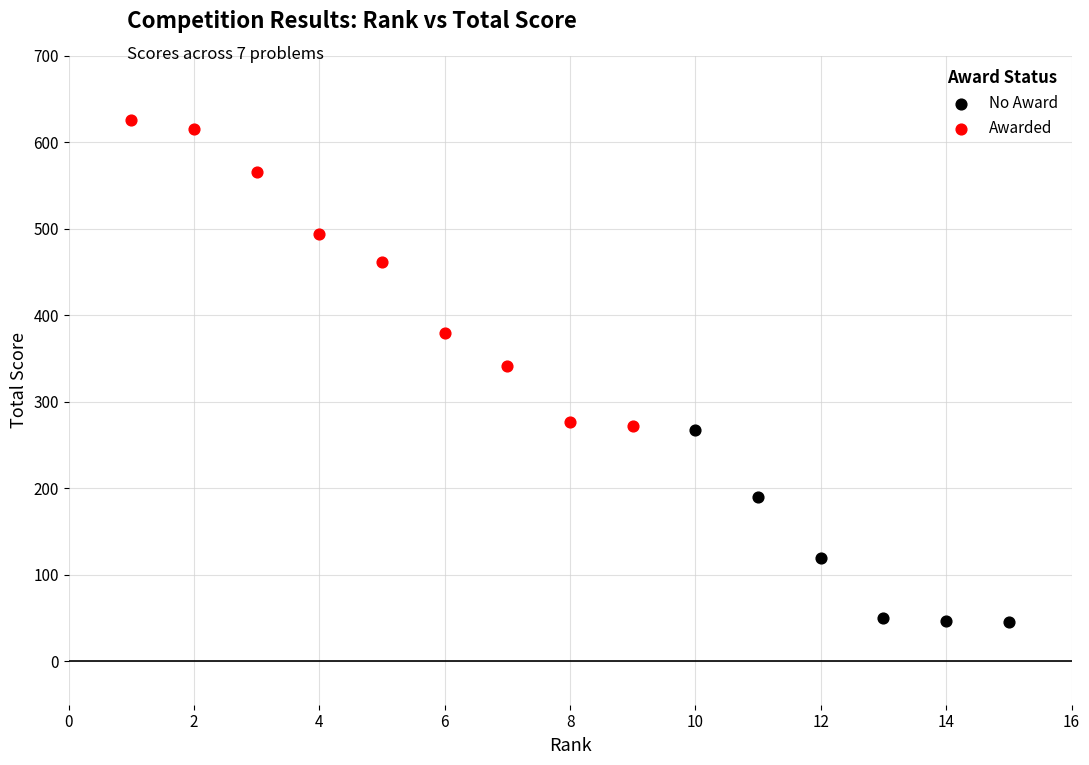

Which series has the largest Y range (max minus min)?

Awarded